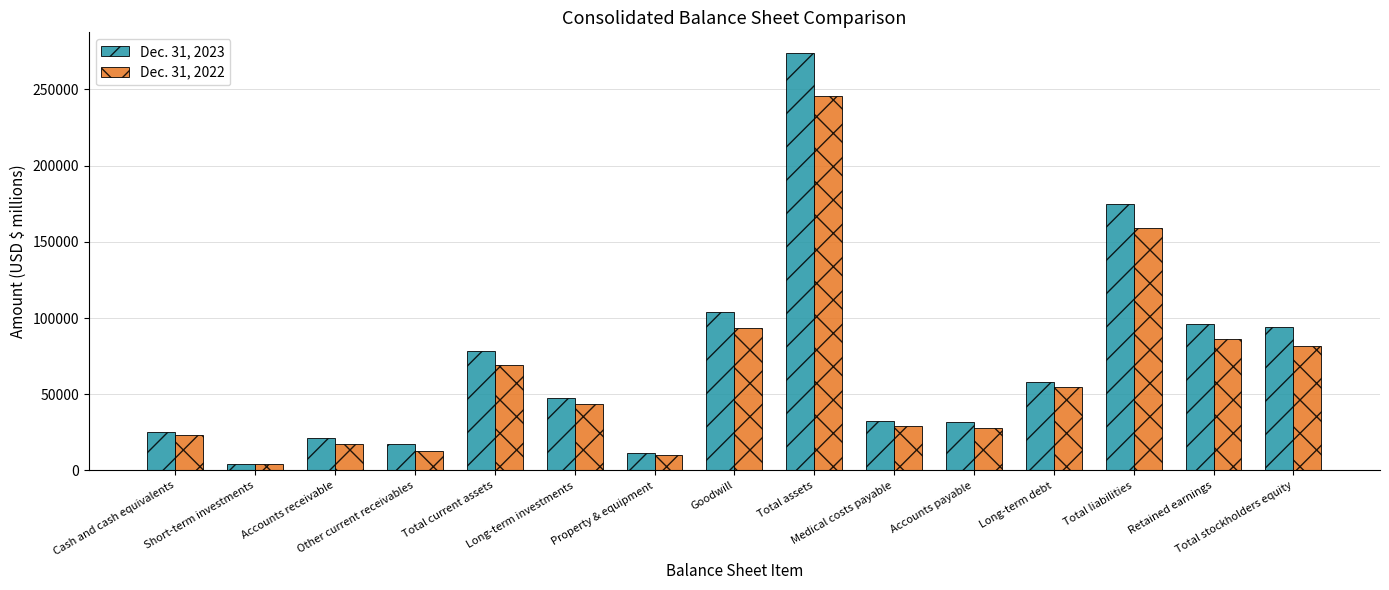

Rank the series at Total assets from lowest to highest value.

Dec. 31, 2022, Dec. 31, 2023